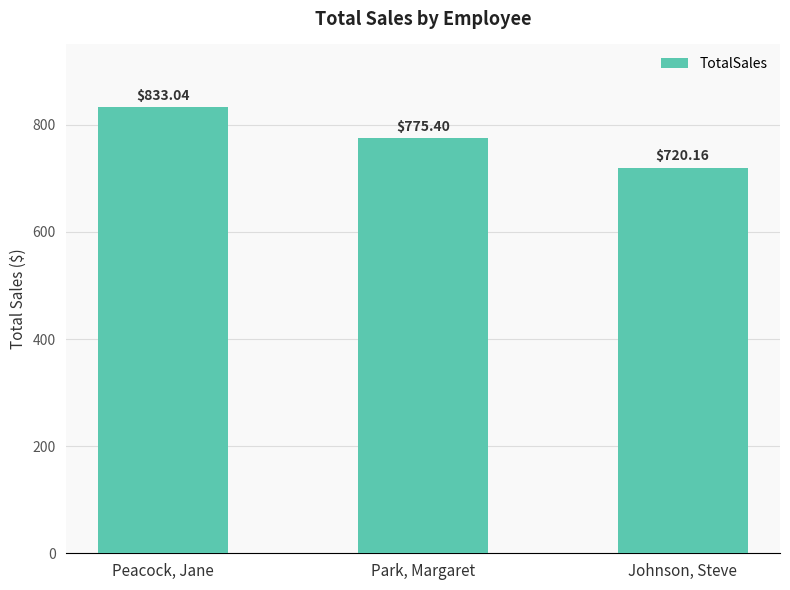

Between Peacock, Jane and Johnson, Steve, which is larger?

Peacock, Jane